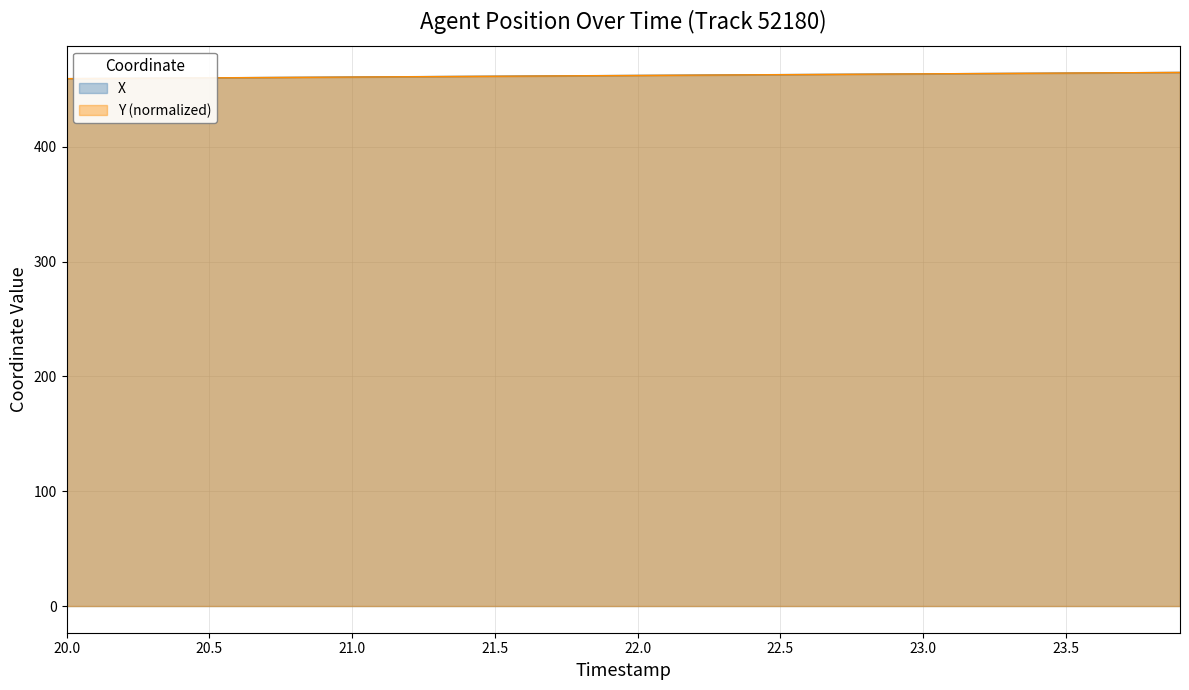

True or false: X and Y intersect in this chart.

False